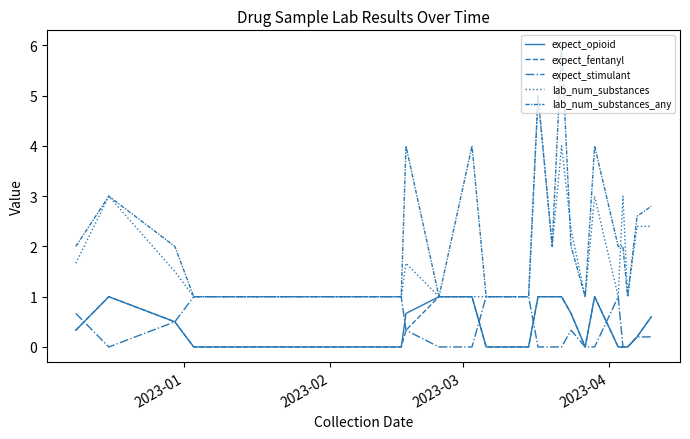

How many lines are shown in the chart?

5